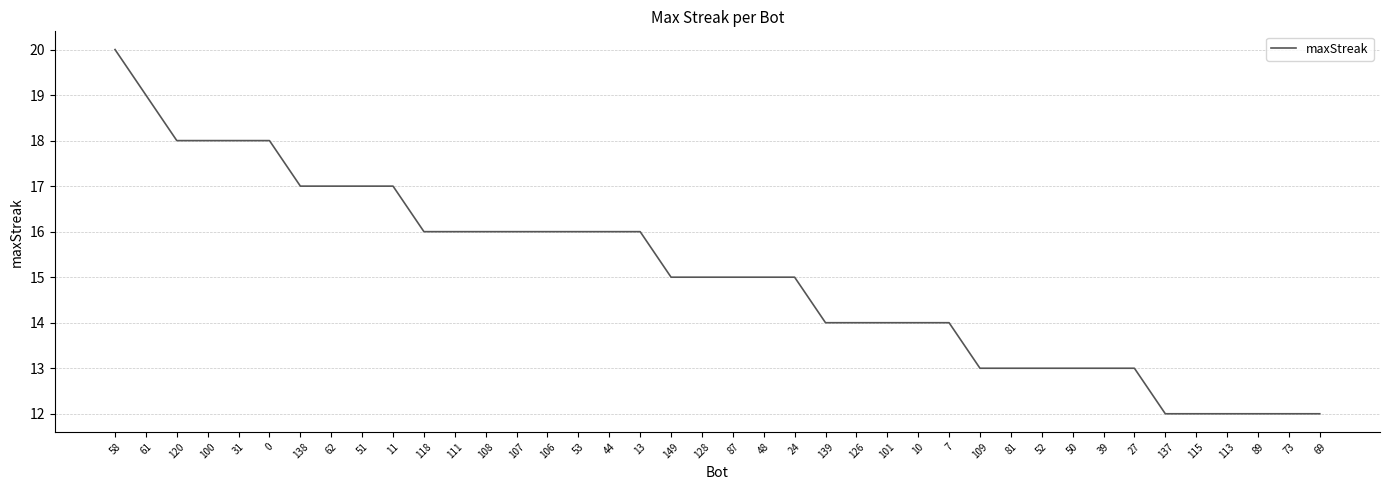

Is this an area chart (filled region under the line)?

No